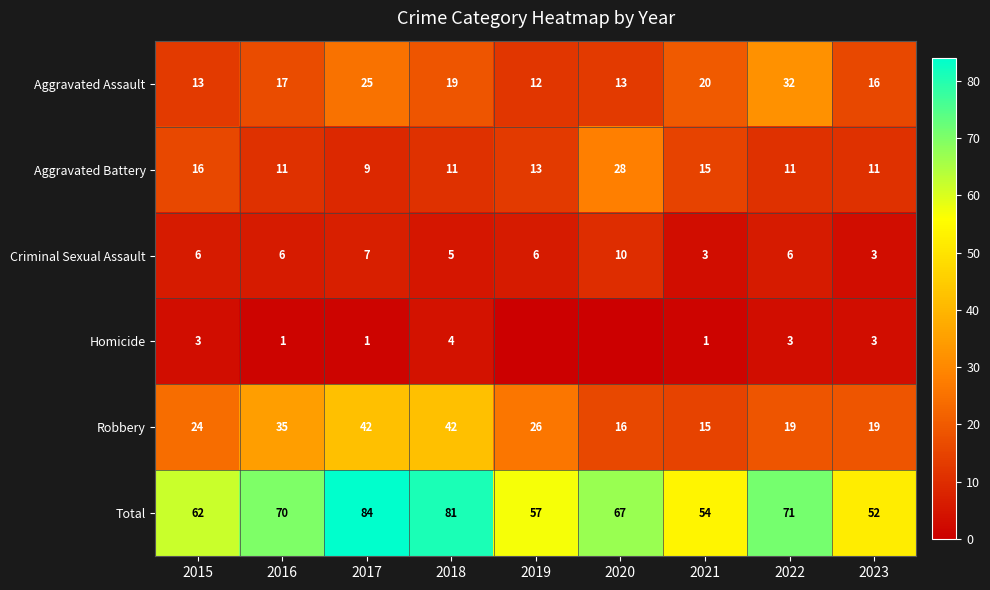

Is it true that Robbery equals 15 at 2017?

False